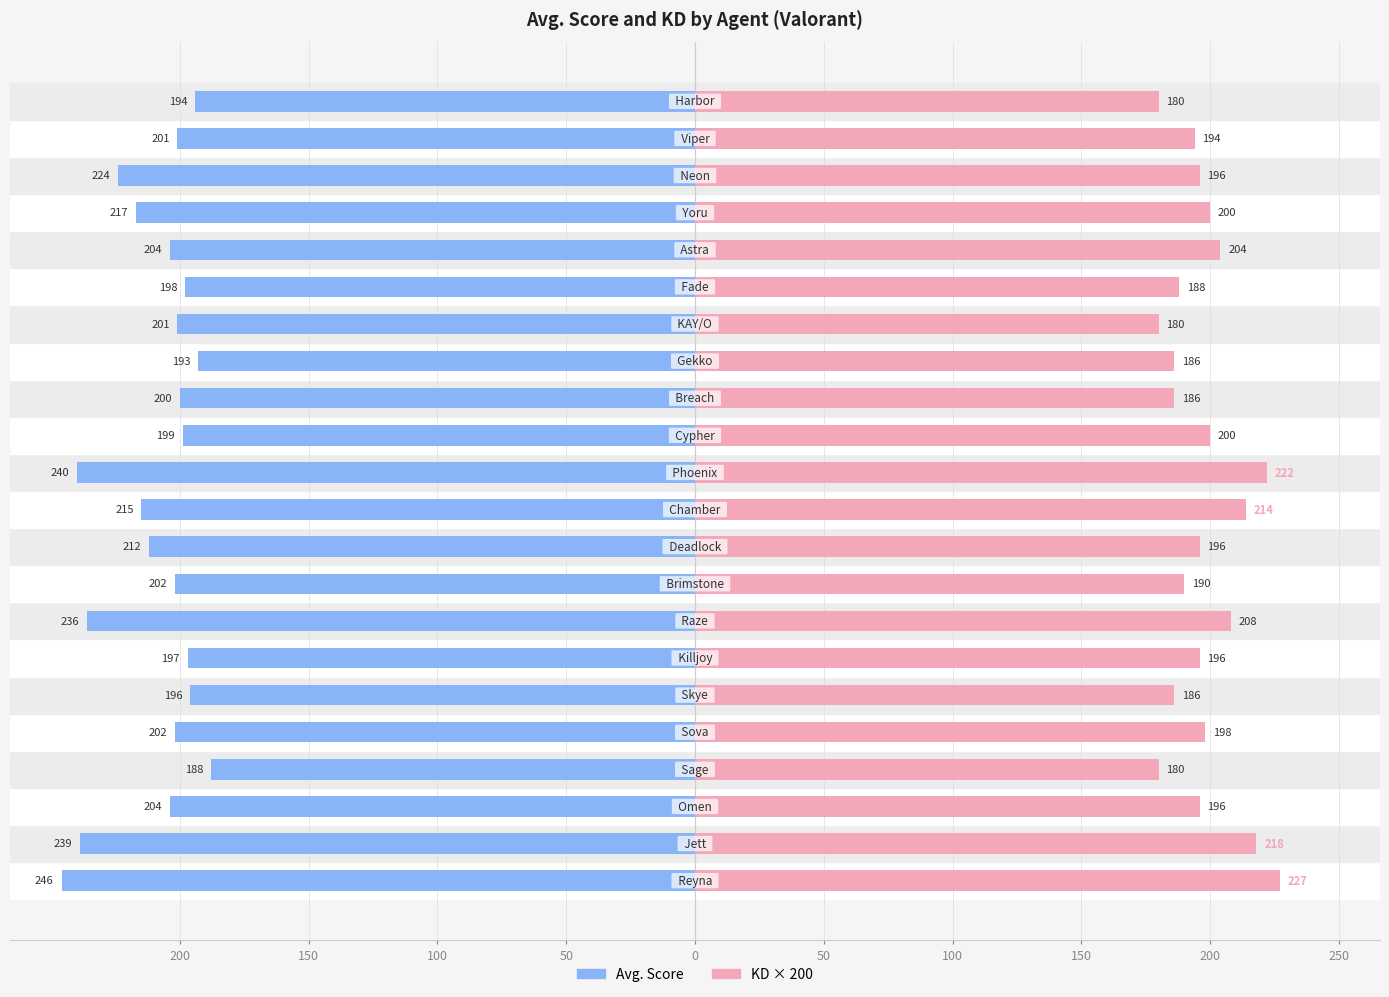

Read the KD × 200 value at 19, to the nearest 5.

195